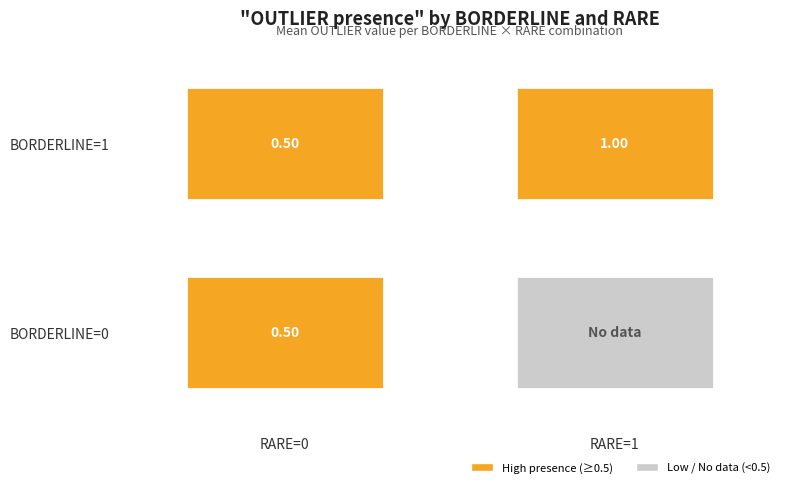

The value at 0_0 is -1. True or false?

False